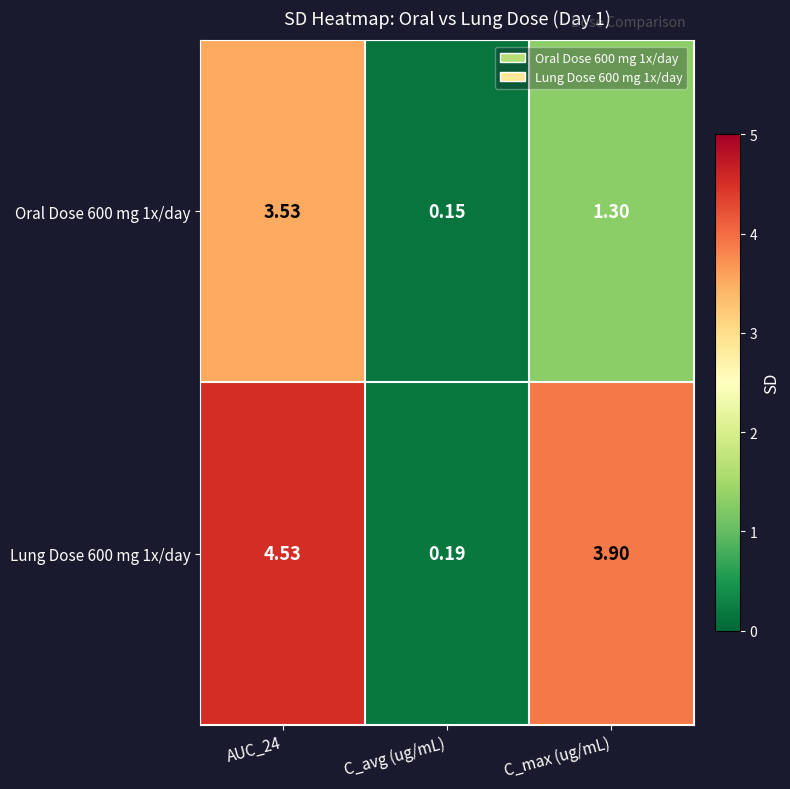

Where is Oral Dose 600 mg 1x/day nearest to the value 1?

C_max (ug/mL)